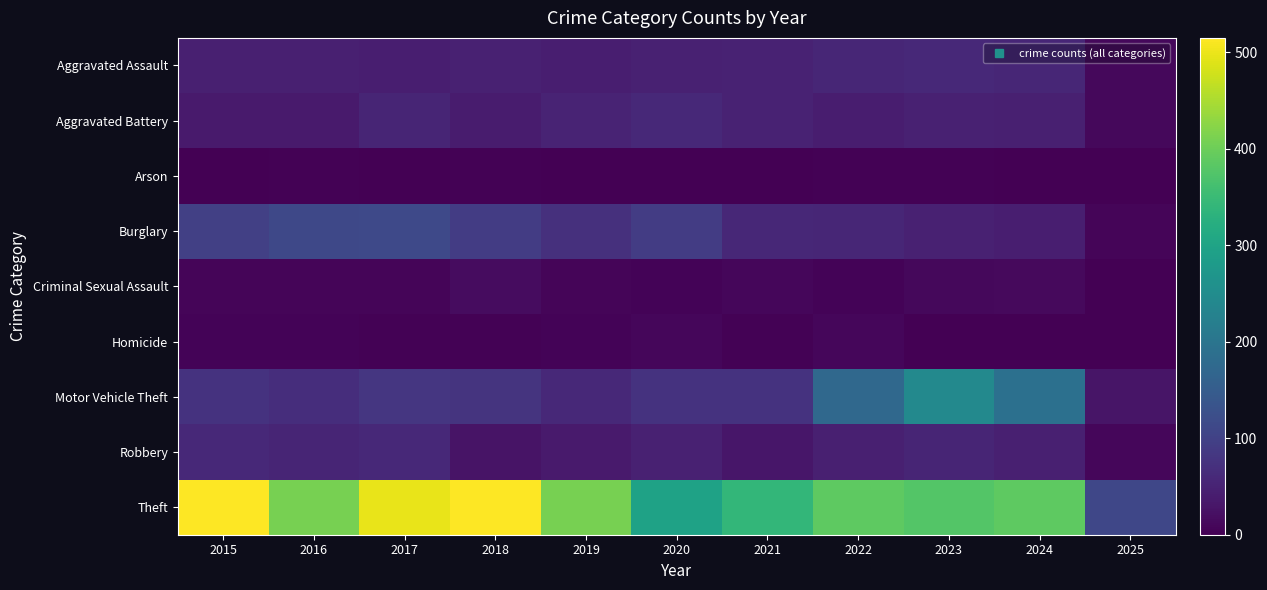

How many data points does each series have?

11